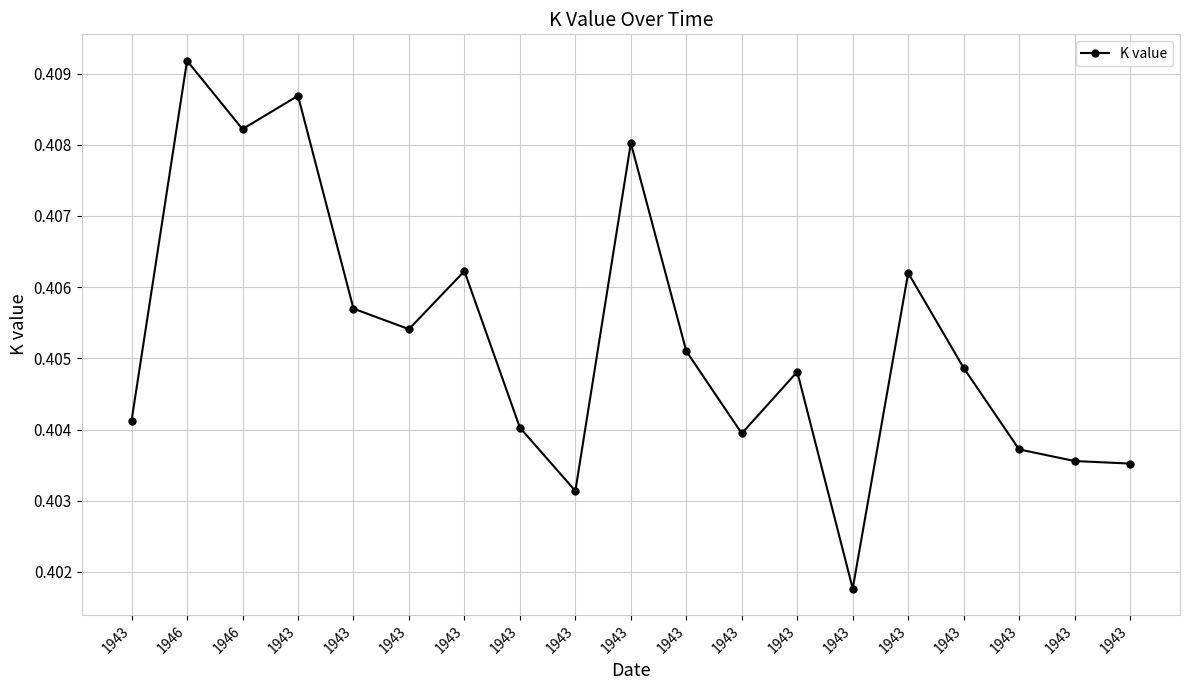

What is the smallest value displayed?

0.4